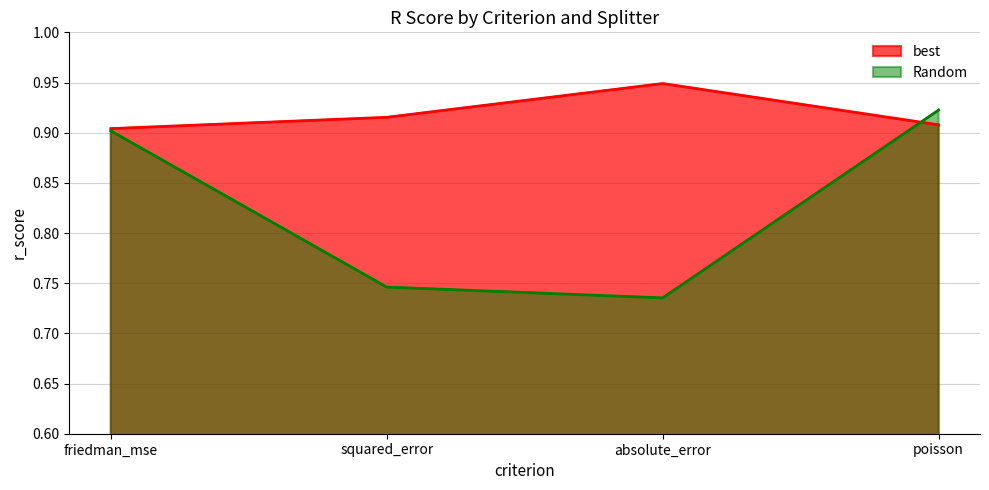

At how many categories does at least one series exceed 0?

4